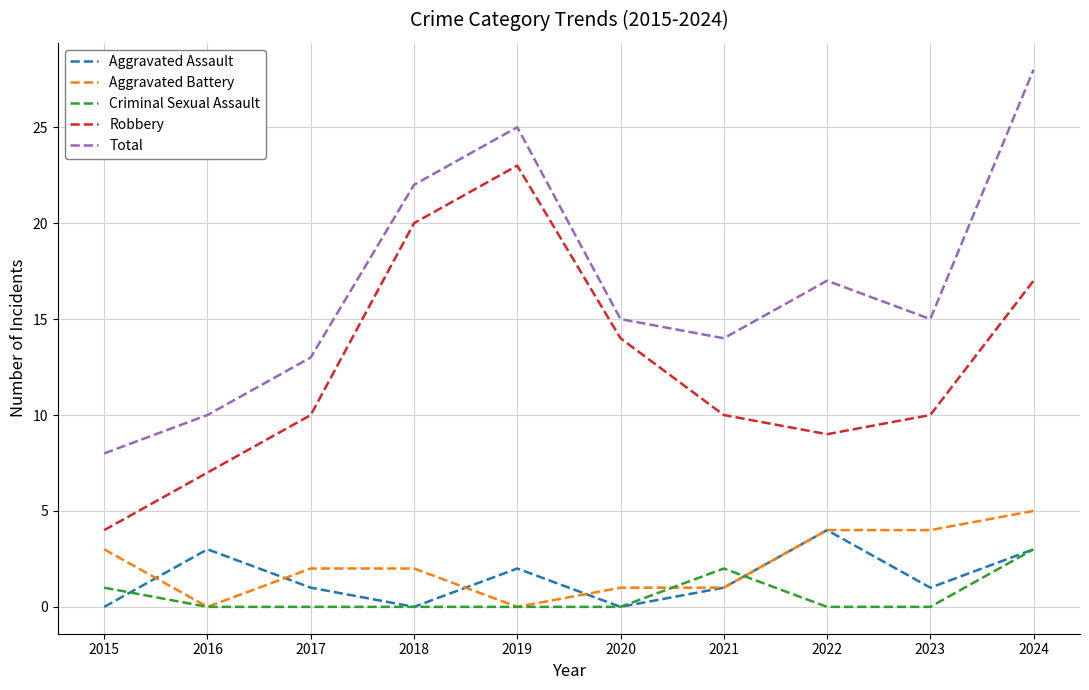

Between 2015 and 2022, which series saw the biggest shift?

Total